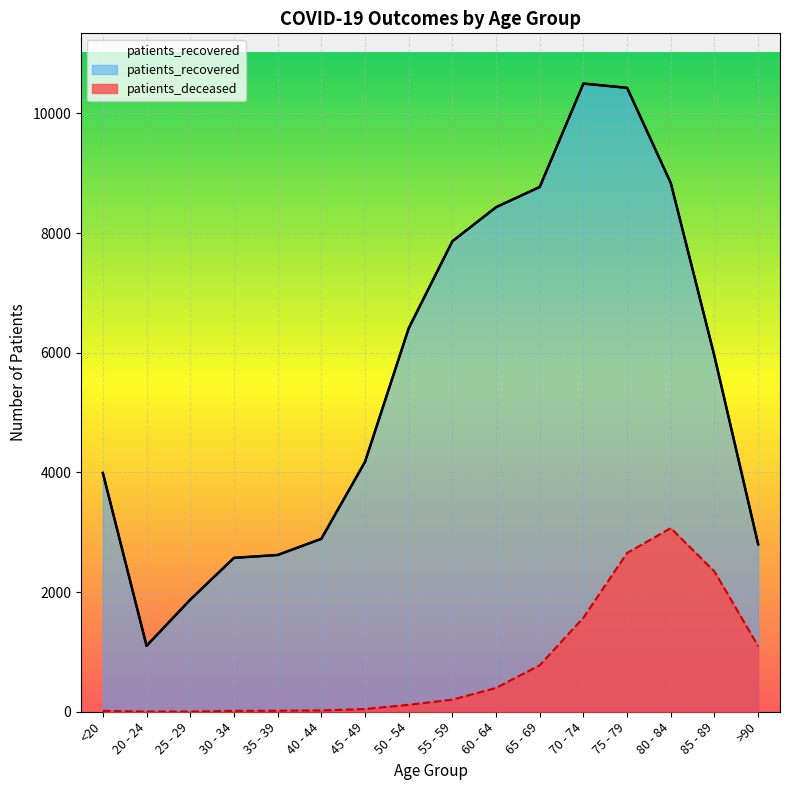

True or false: patients_recovered and patients_deceased intersect in this chart.

False